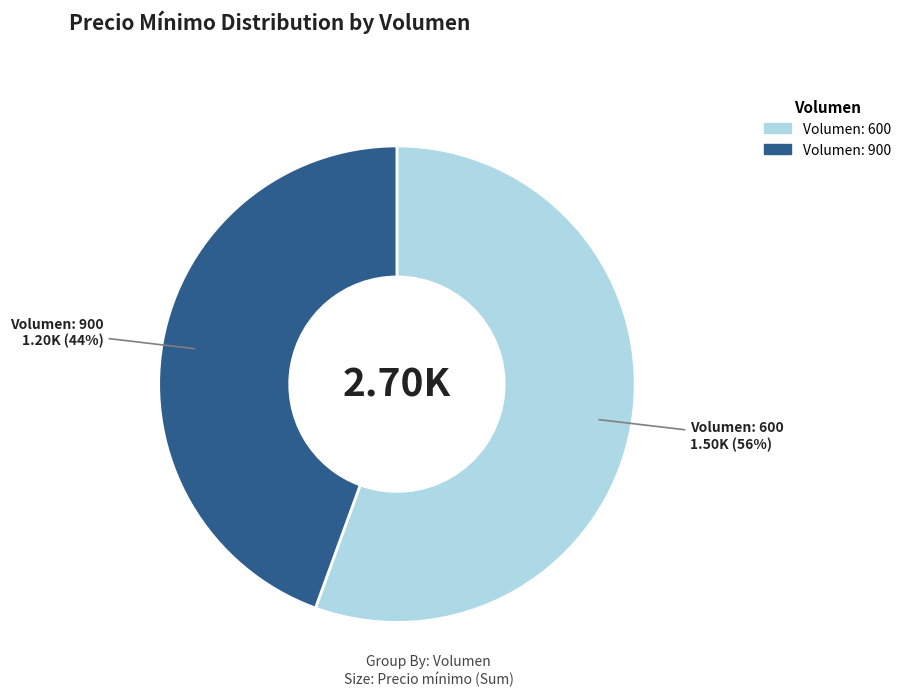

To the nearest percent, what is the average slice percentage?

50%